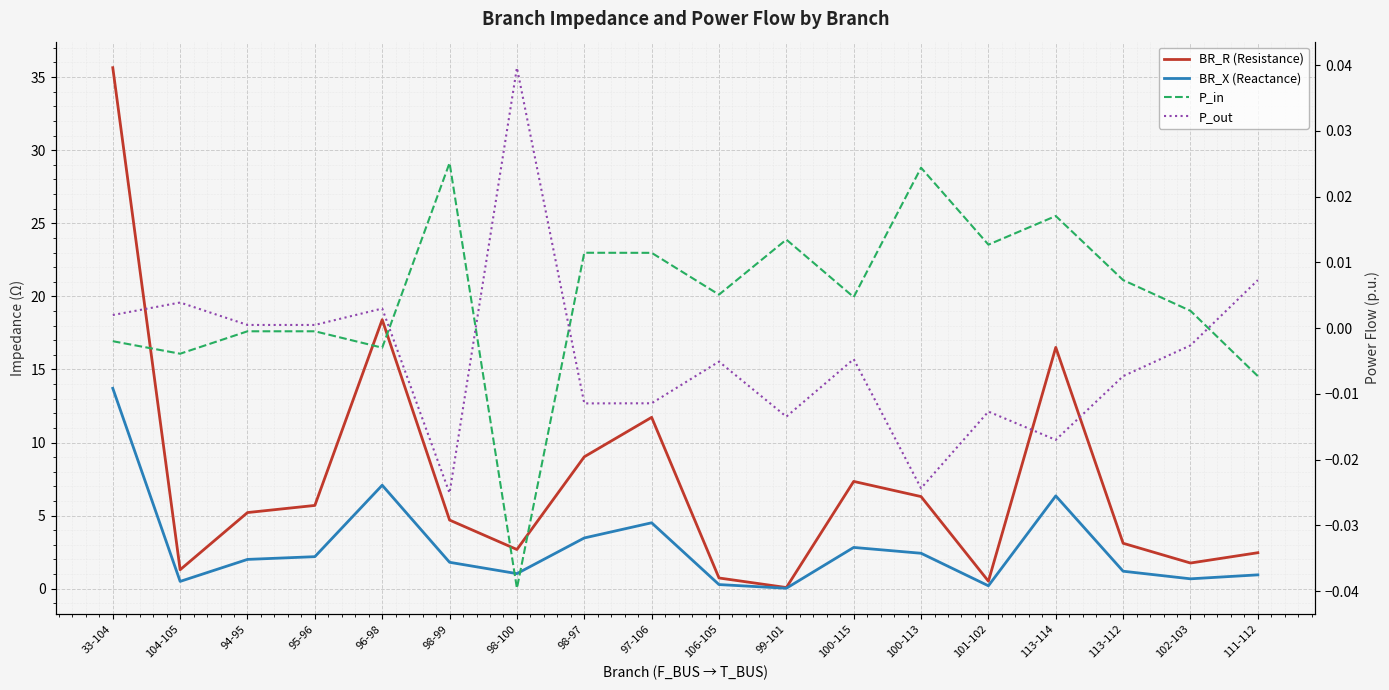

The BR_R (Resistance) series shows 2.7 at 98-100. True or false?

True